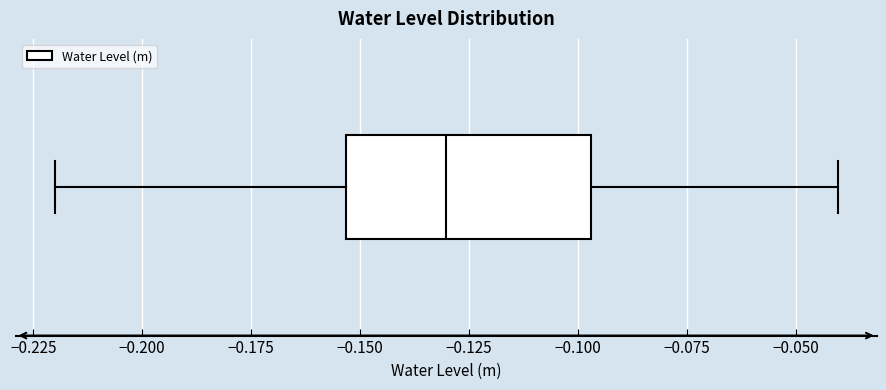

Where does the median line of the box sit on the x-axis? The values are not printed on the chart, so give them approximately, as read against the axis.

-0.130